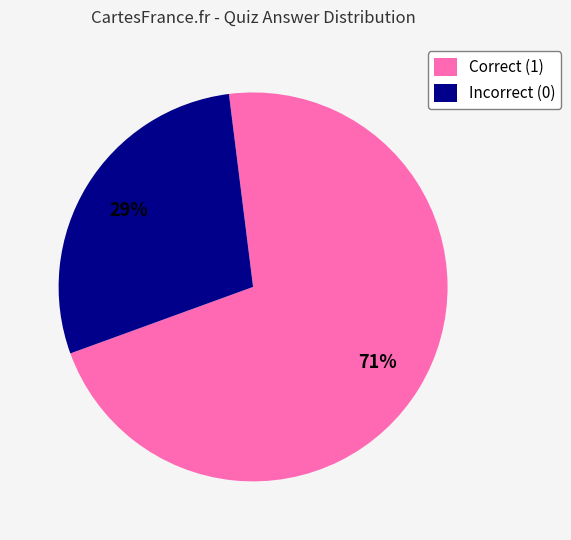

Is the sum of Incorrect (0) and Correct (1) greater than half?

Yes